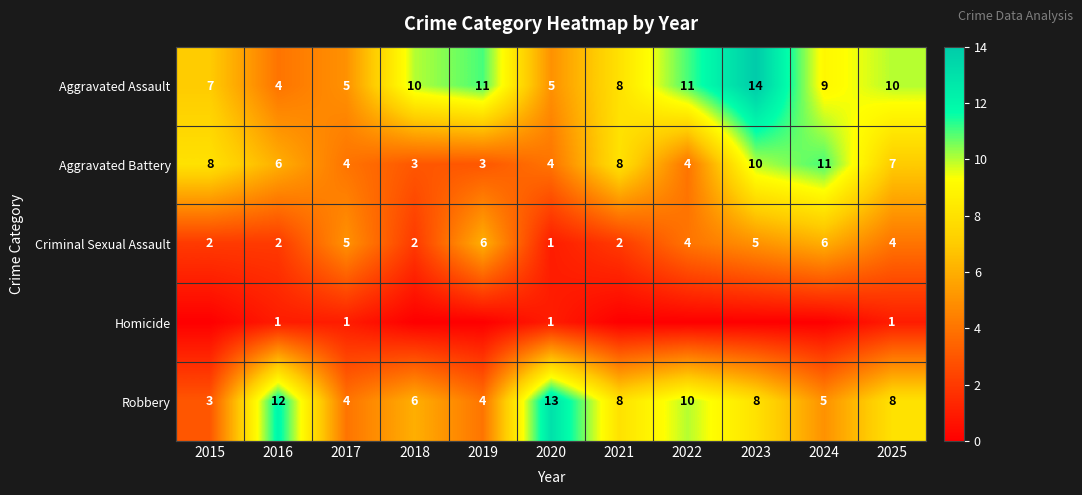

Read the Robbery value at 2020.

13